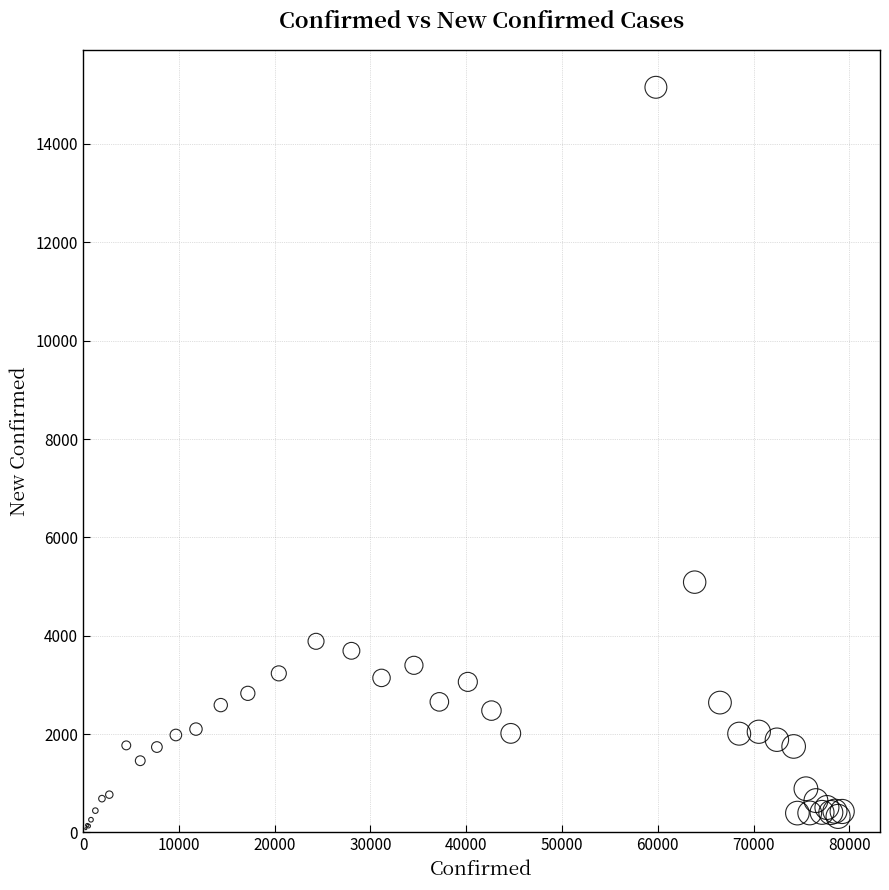

What Y value in the scatter plot is closest to 7614?

5090